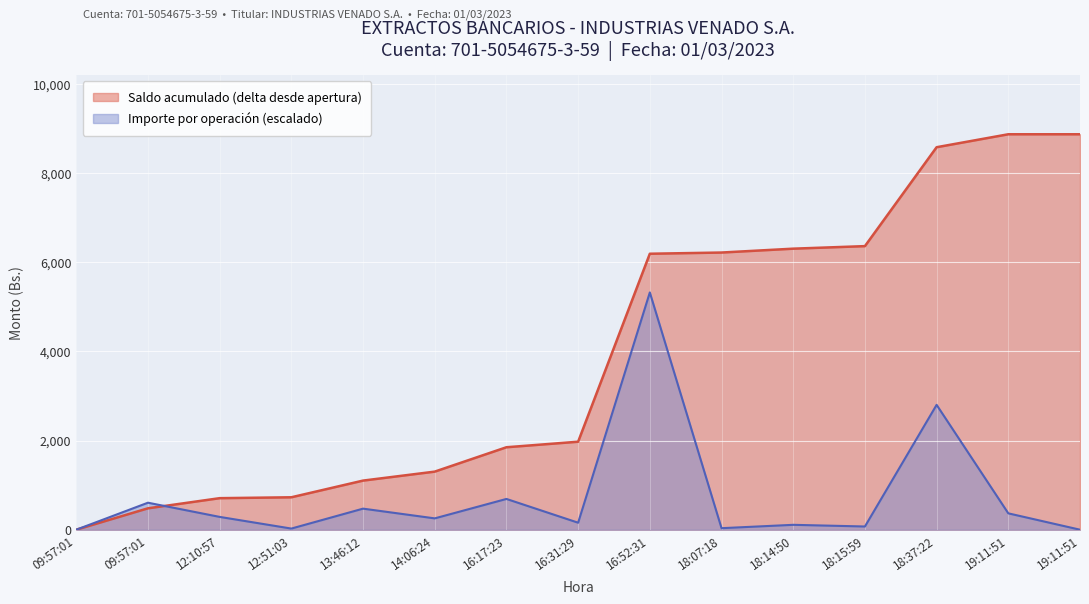

The Importe (QR Credit) series shows 462.4 at 12:10:57. True or false?

False